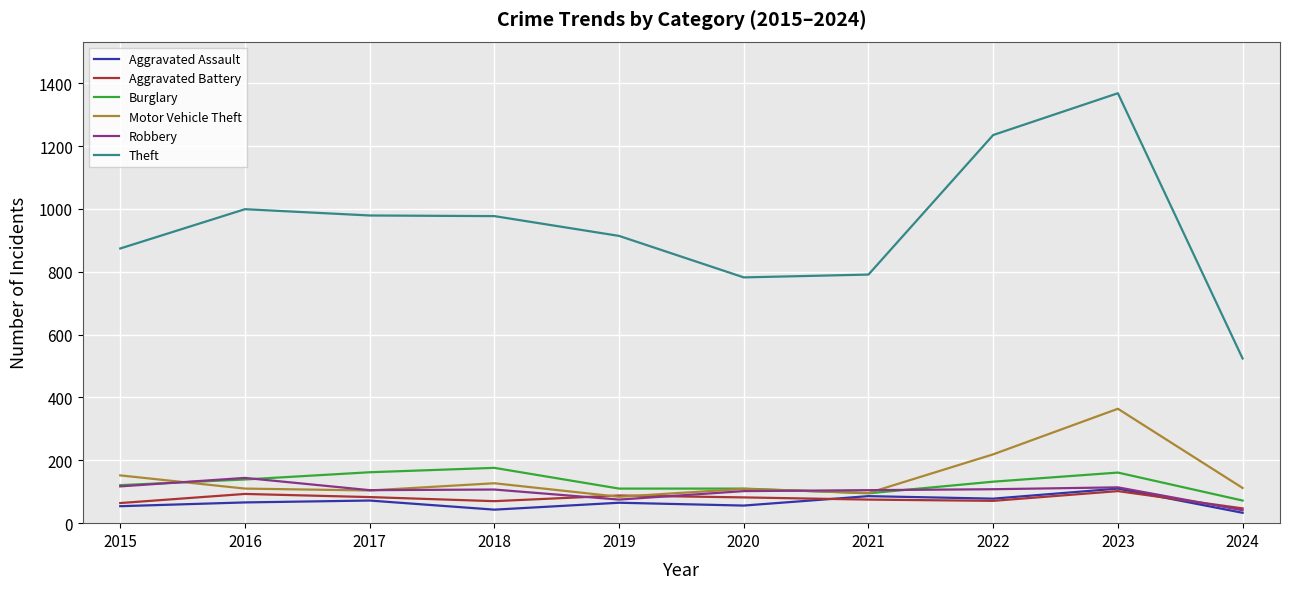

Which label corresponds to the largest value in the chart?

2023